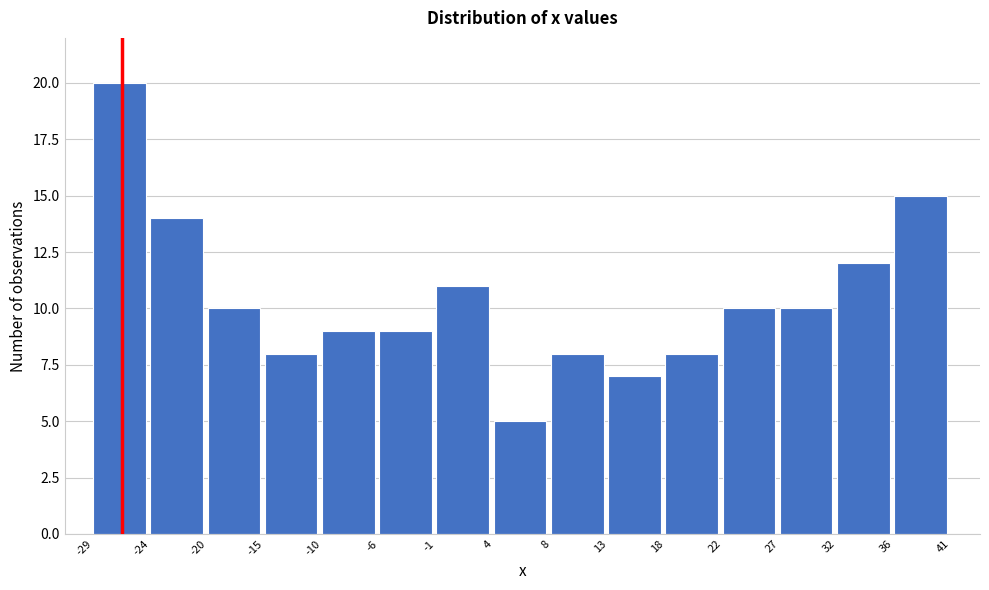

Reading left to right, transcribe this chart: for each bar, give the range it covers on the x-axis and its height. The values are not printed on the chart, so give them approximately, as read against the axis.

-29 to -24: 20
-24 to -20: 14
-20 to -15: 10
-15 to -10: 8
-10 to -6: 9
-6 to -1: 9
-1 to 4: 11
4 to 8: 5
8 to 13: 8
13 to 18: 7
18 to 22: 8
22 to 27: 10
27 to 32: 10
32 to 36: 12
36 to 41: 15